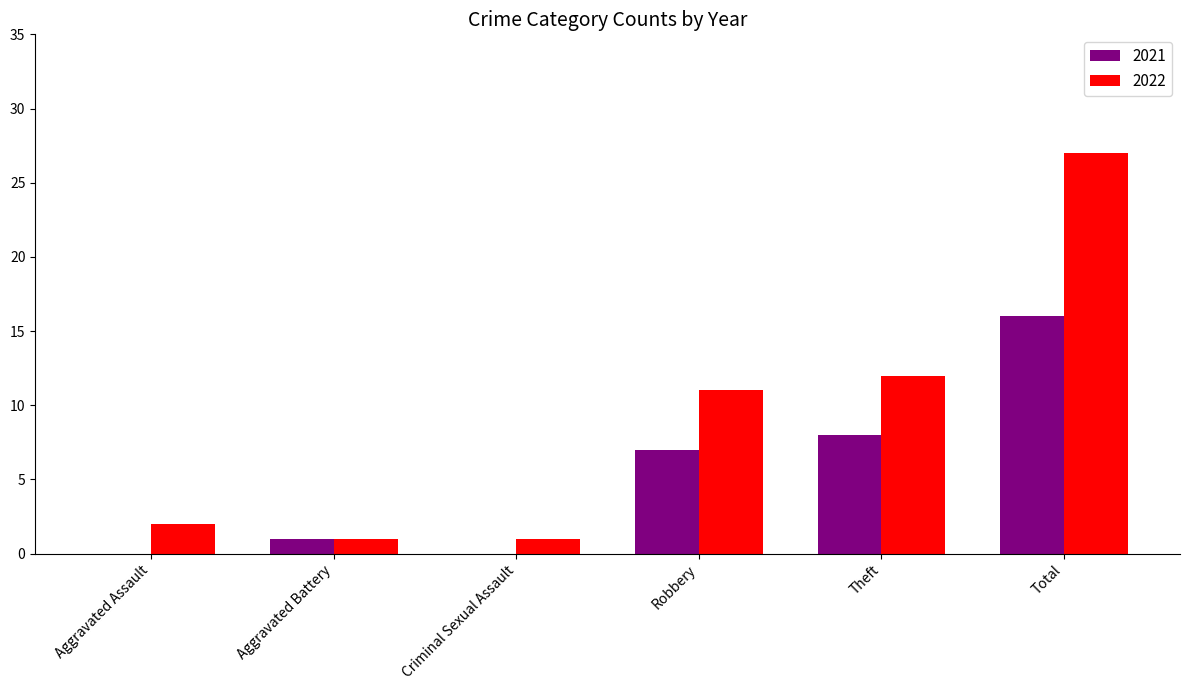

What is the approximate value of 2021 at Robbery?

7